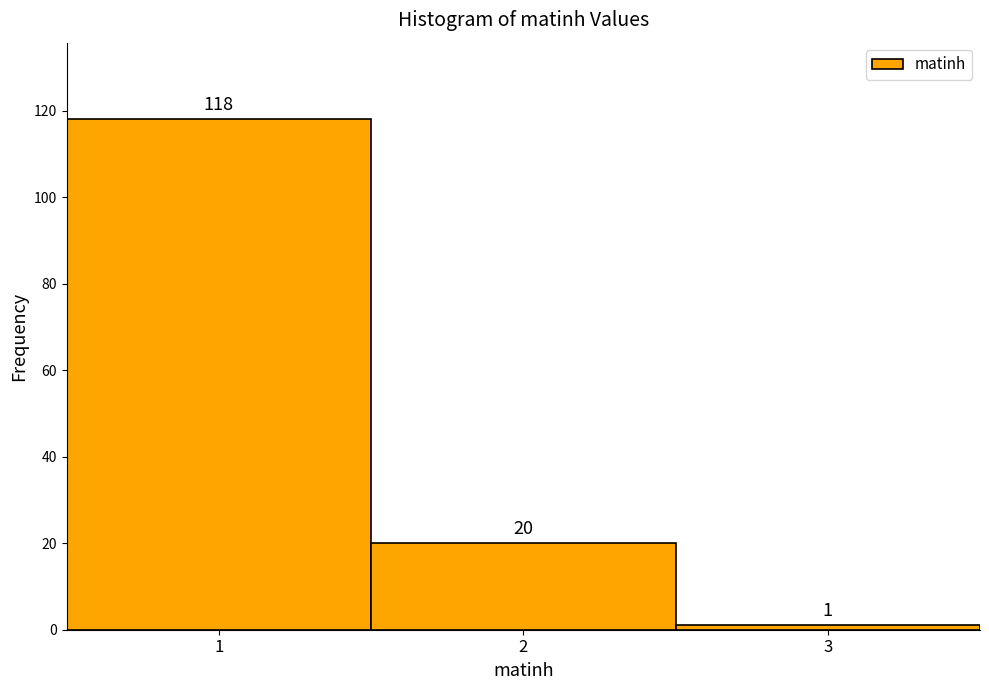

How tall is the bar that spans 2.5 to 3.5 on the x-axis?

1